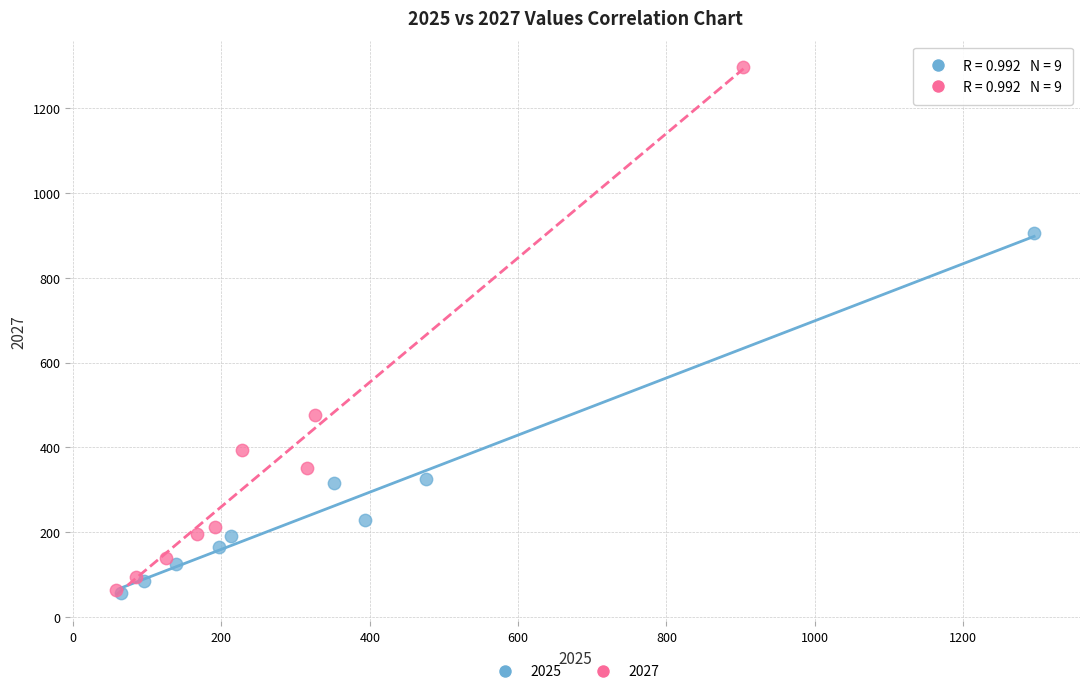

Which series contains the highest Y value?

2027